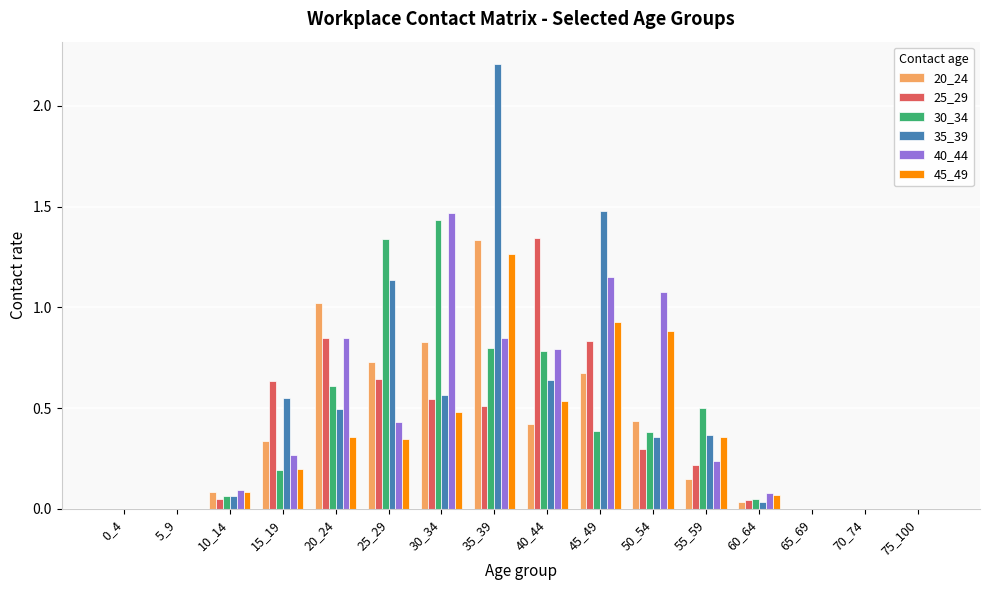

What are all the series names shown in the legend?

20_24, 25_29, 30_34, 35_39, 40_44, 45_49